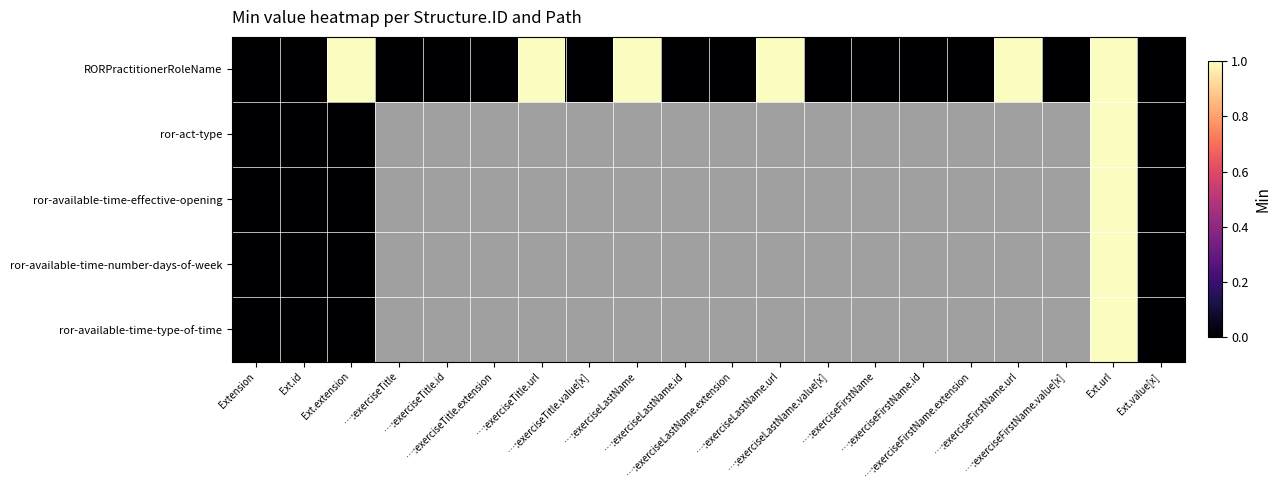

At how many categories does at least one series exceed 0?

6